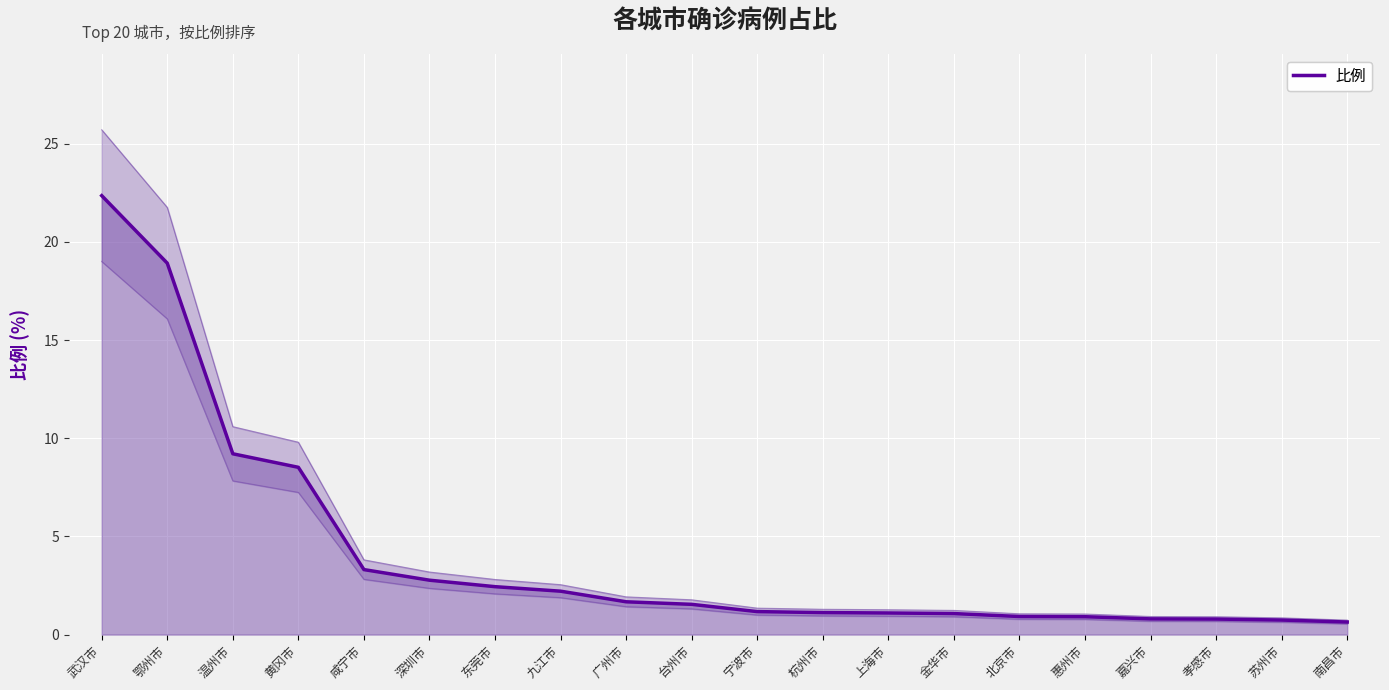

What is the label of the 15th point from the right?

深圳市